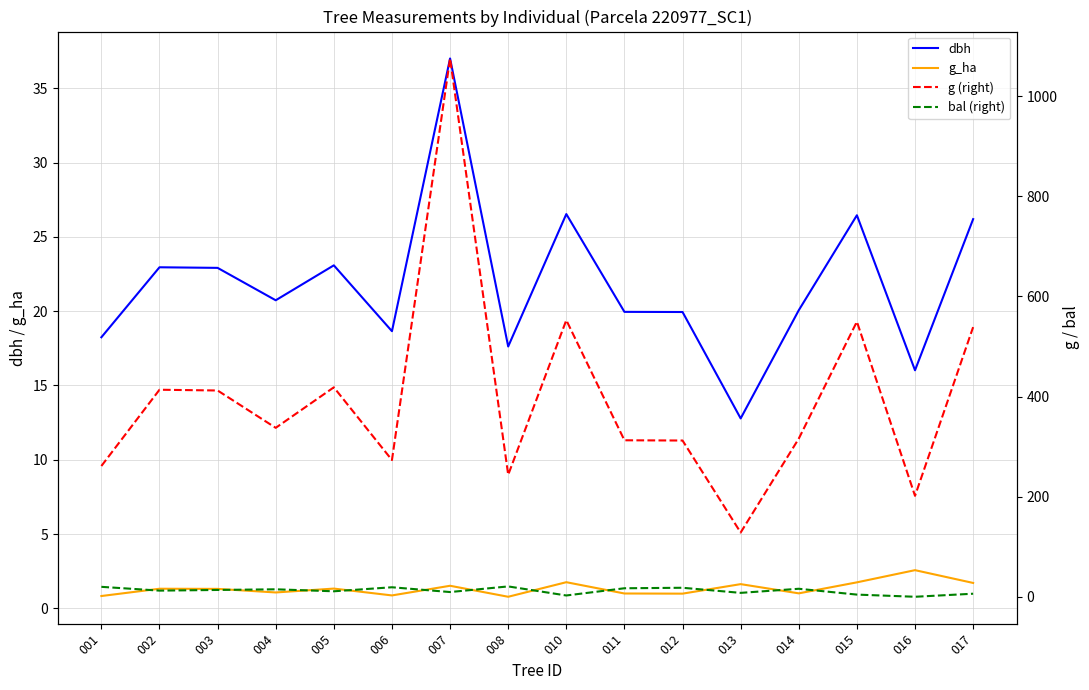

How many times do bal (right) and g_ha cross each other?

2